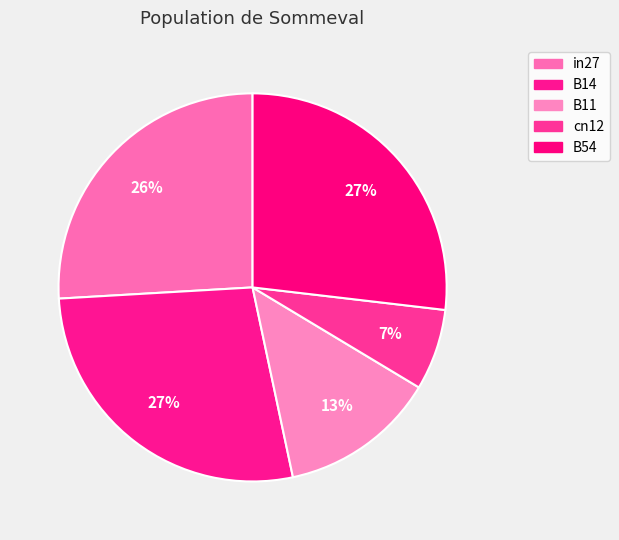

To the nearest percent, what is the combined percentage of cn12 and B11?

20%